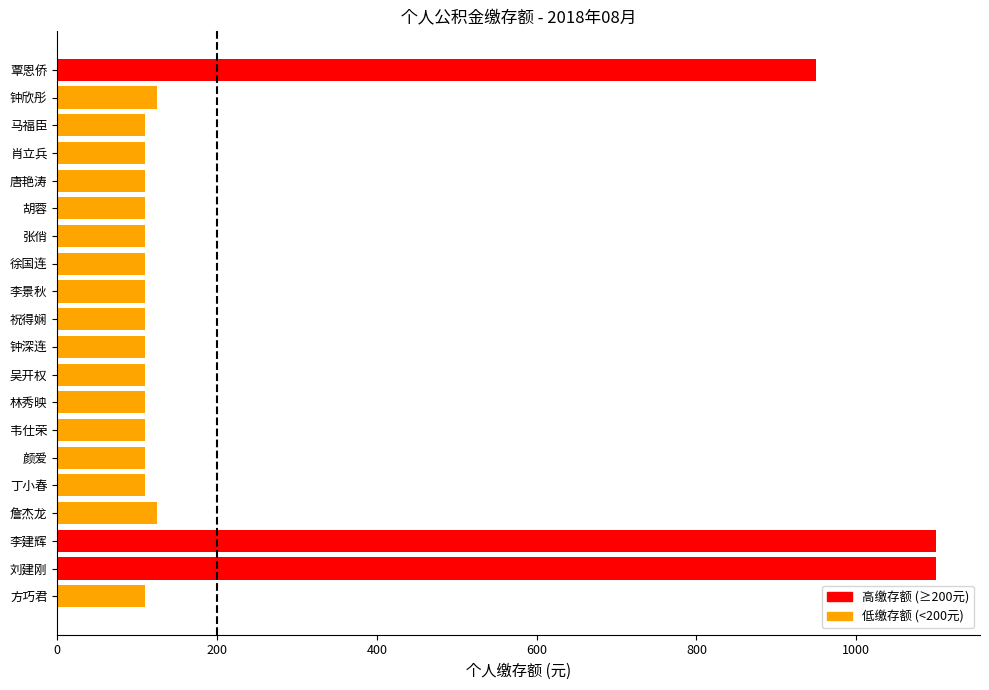

How many bars are there in total?

20